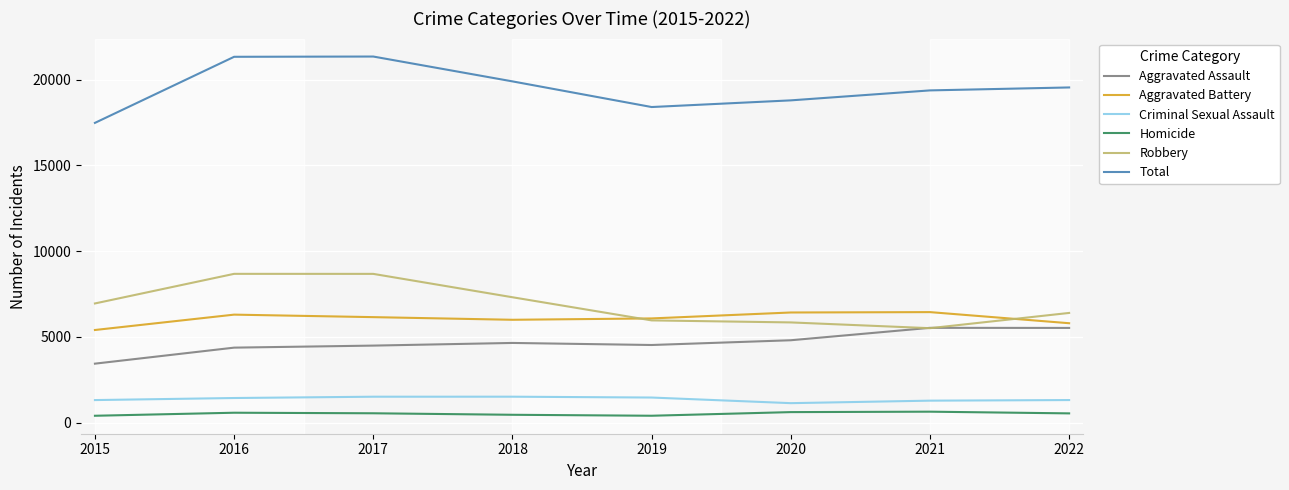

Between 2015 and 2018, which series saw the biggest shift?

Total